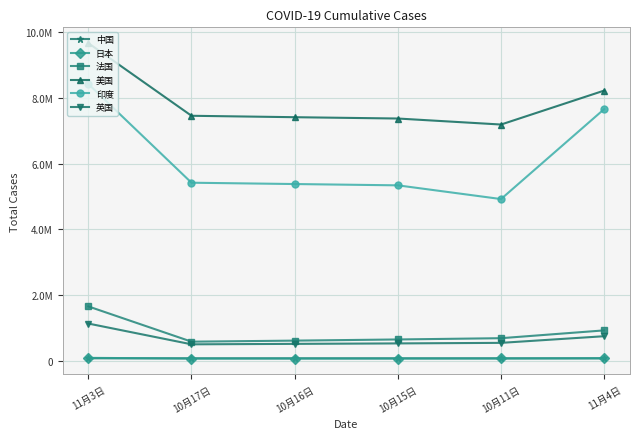

What are all the series names shown in the legend?

中国, 日本, 法国, 美国, 印度, 英国